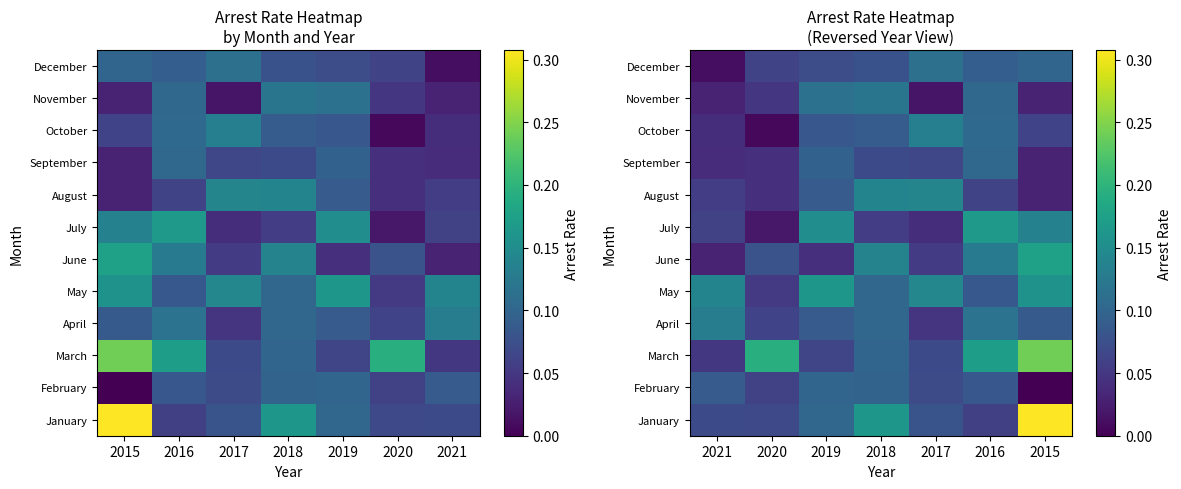

Is it true that February equals 0.1 at 2019?

False